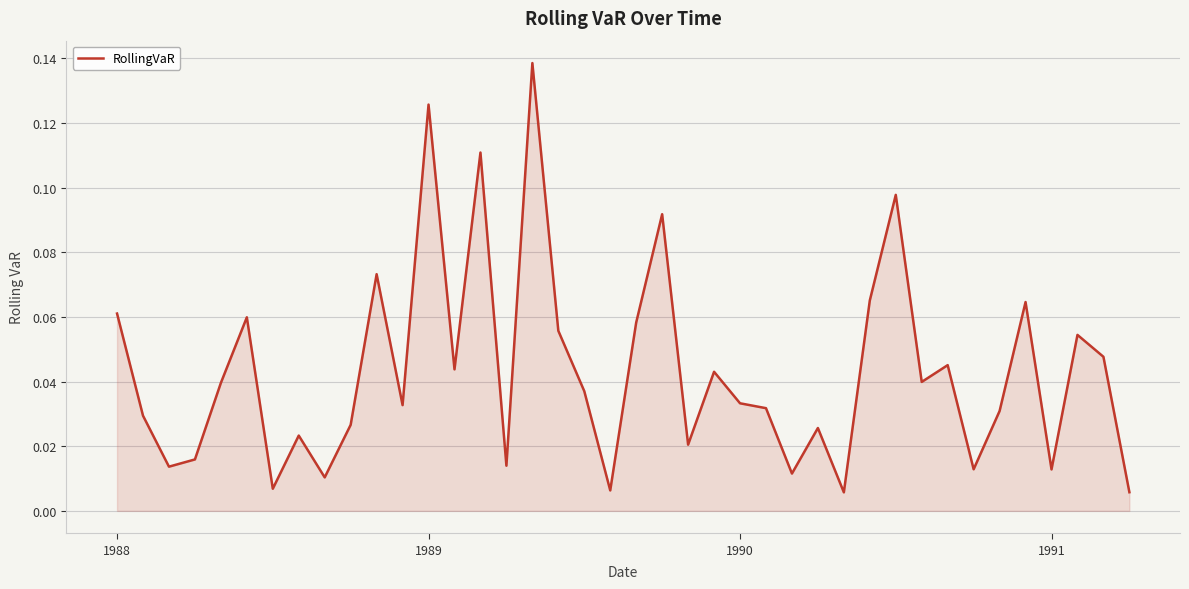

List the labels in order of value, smallest first.

28, 39, 19, 6, 8, 26, 36, 33, 1990, 15, 1991, 22, 7, 27, 9, 1989, 34, 25, 11, 24, 18, 4, 31, 23, 13, 32, 38, 37, 17, 20, 5, 1988, 35, 29, 10, 21, 30, 14, 12, 16